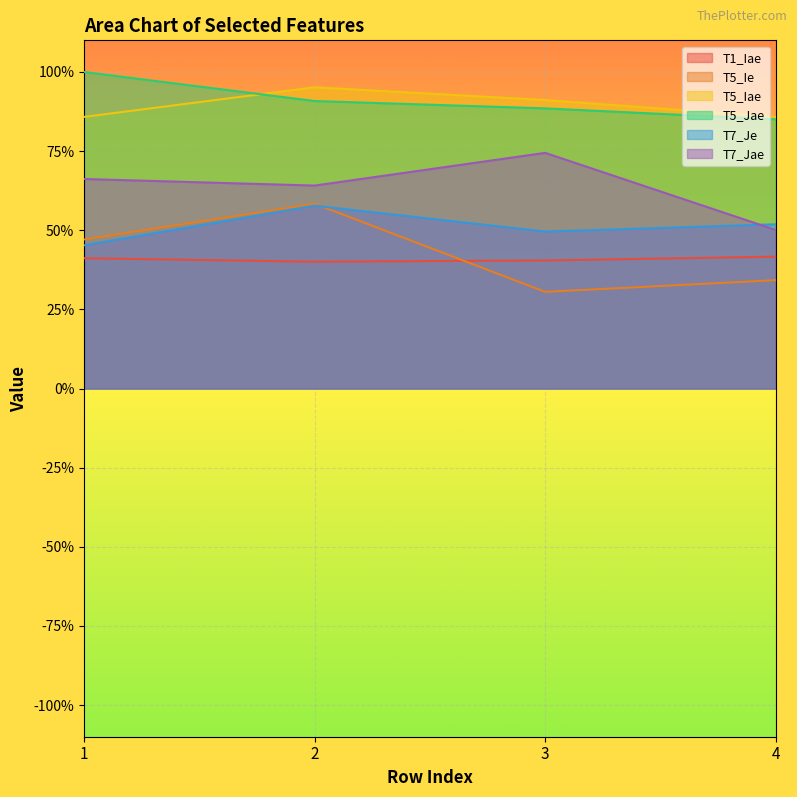

Which has a higher value, 3 or 2?

3